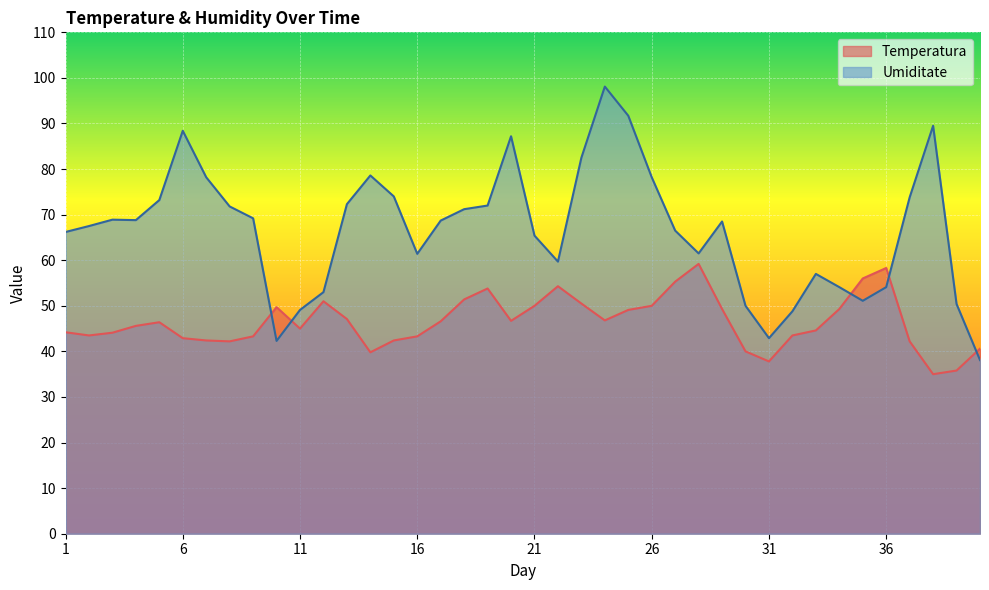

At which category is the sum across all series the highest?

24